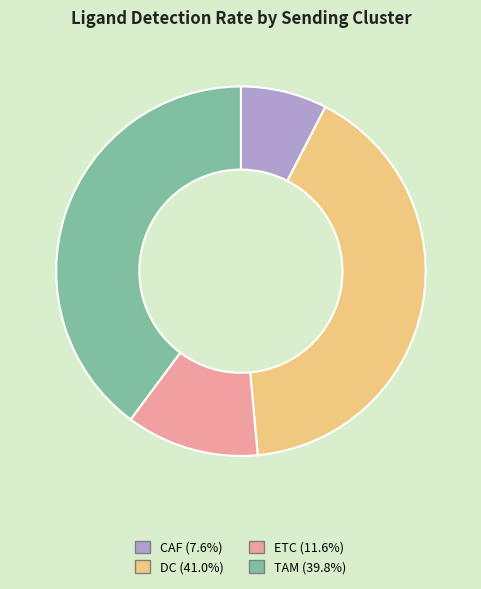

Which has a higher value, CAF or TAM?

TAM